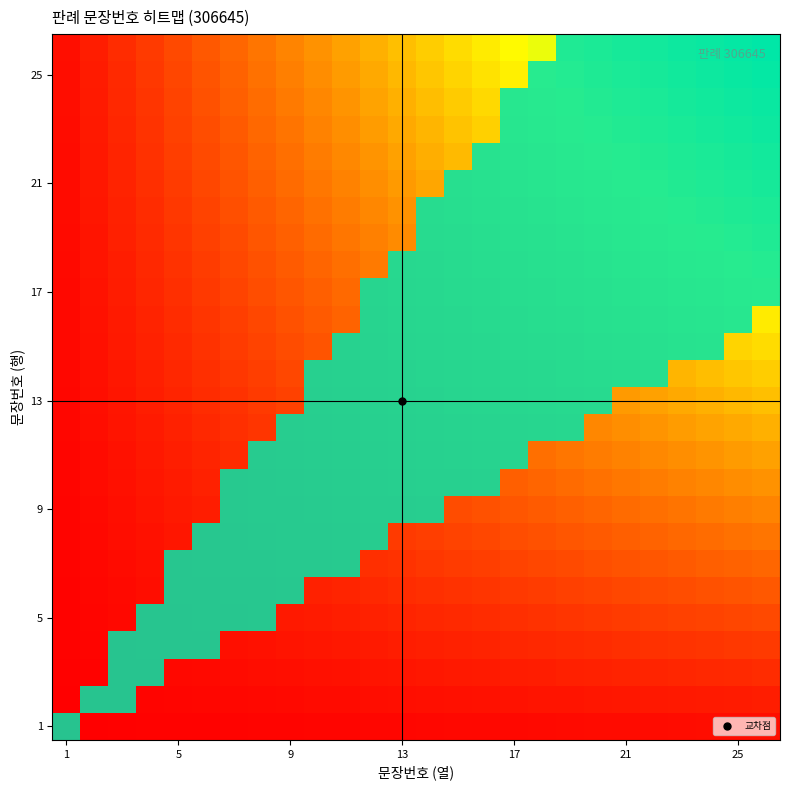

List the labels in order of value, largest first.

26, 25, 24, 23, 22, 21, 20, 19, 18, 17, 16, 15, 14, 13, 12, 11, 10, 9, 8, 7, 6, 5, 4, 3, 2, 1